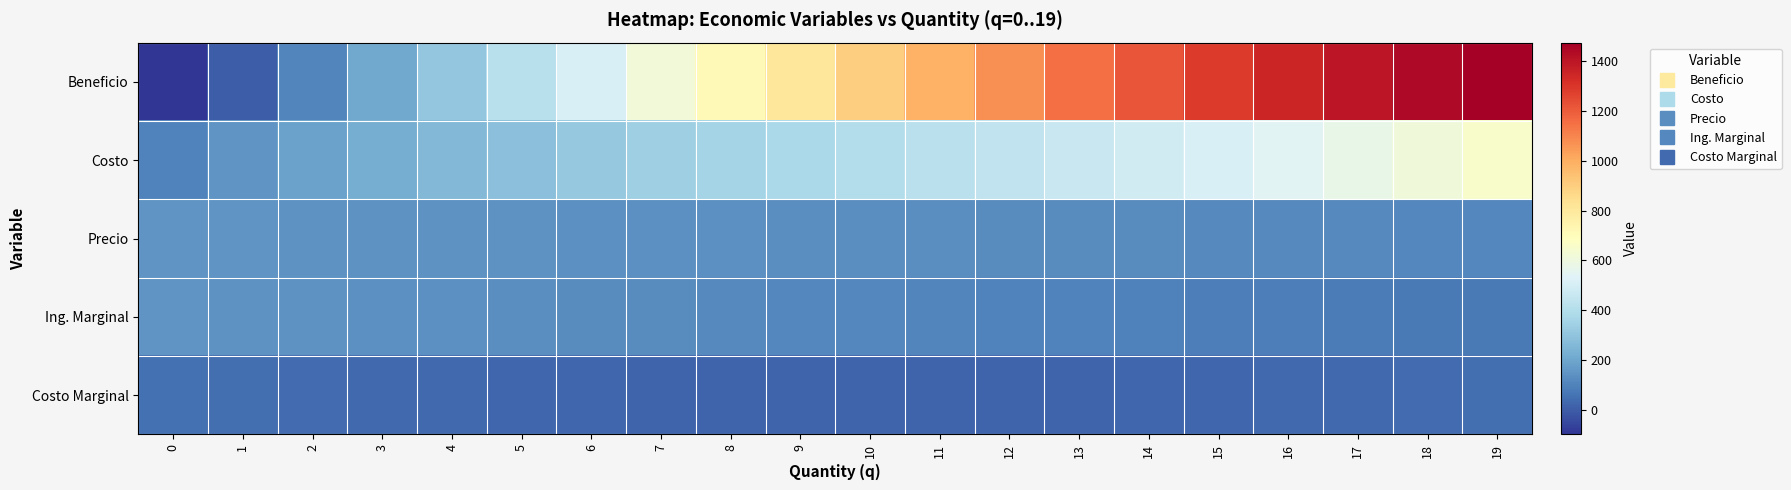

Reading left to right, extract all data points from this chart.

Beneficio: 0=-100.0	1=0.9	2=103.2	3=206.3	4=309.6	5=412.5	6=514.4	7=614.7	8=712.8	9=808.1	10=900.0	11=987.9	12=1071.2	13=1149.3	14=1221.6	15=1287.5	16=1346.4	17=1397.7	18=1440.8	19=1475.1
Costo: 0=100.0	1=147.1	2=188.8	3=225.7	4=258.4	5=287.5	6=313.6	7=337.3	8=359.2	9=379.9	10=400.0	11=420.1	12=440.8	13=462.7	14=486.4	15=512.5	16=541.6	17=574.3	18=611.2	19=652.9
Precio: 0=150.0	1=148.0	2=146.0	3=144.0	4=142.0	5=140.0	6=138.0	7=136.0	8=134.0	9=132.0	10=130.0	11=128.0	12=126.0	13=124.0	14=122.0	15=120.0	16=118.0	17=116.0	18=114.0	19=112.0
Ing. Marginal: 0=150.0	1=146.0	2=142.0	3=138.0	4=134.0	5=130.0	6=126.0	7=122.0	8=118.0	9=114.0	10=110.0	11=106.0	12=102.0	13=98.0	14=94.0	15=90.0	16=86.0	17=82.0	18=78.0	19=74.0
Costo Marginal: 0=50.0	1=44.3	2=39.2	3=34.7	4=30.8	5=27.5	6=24.8	7=22.7	8=21.2	9=20.3	10=20.0	11=20.3	12=21.2	13=22.7	14=24.8	15=27.5	16=30.8	17=34.7	18=39.2	19=44.3